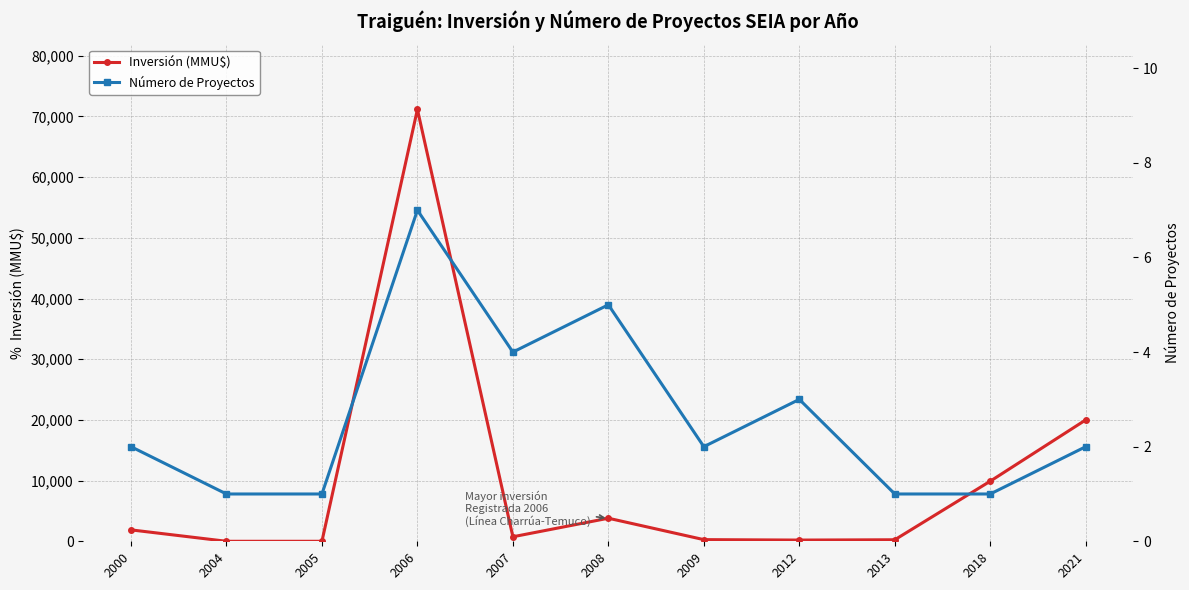

How many values in the Inversión (MMU$) series exceed 744?

5